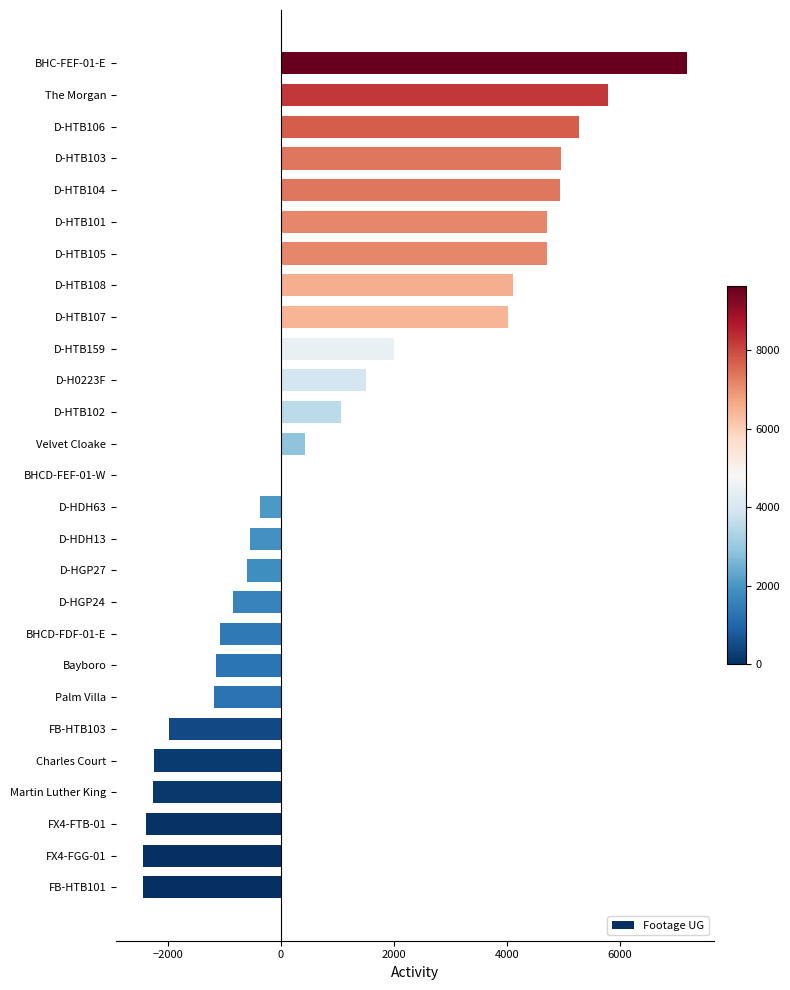

What is the sum of all values?

31189